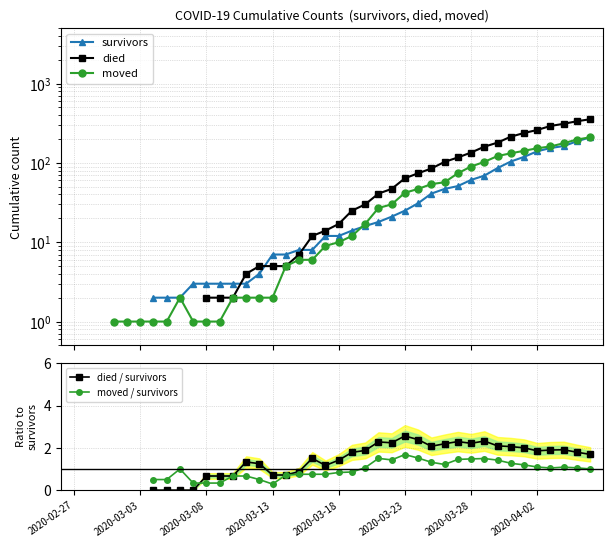

Count the number of data series in this chart.

5